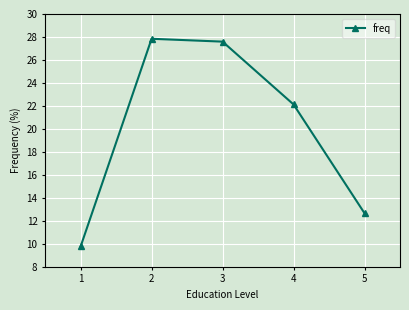

List the labels in order of value, smallest first.

1, 5, 4, 3, 2